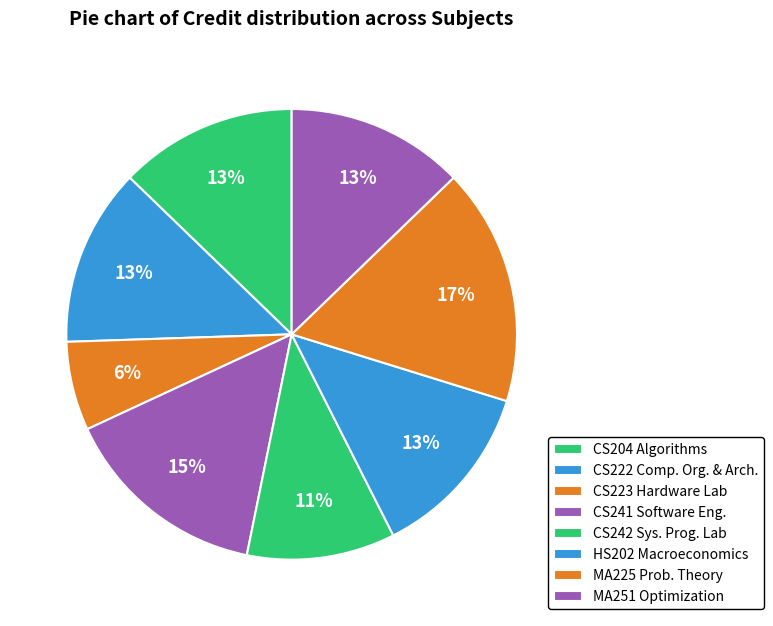

The CS204 Algorithms slice represents 22% of the pie. True or false?

False